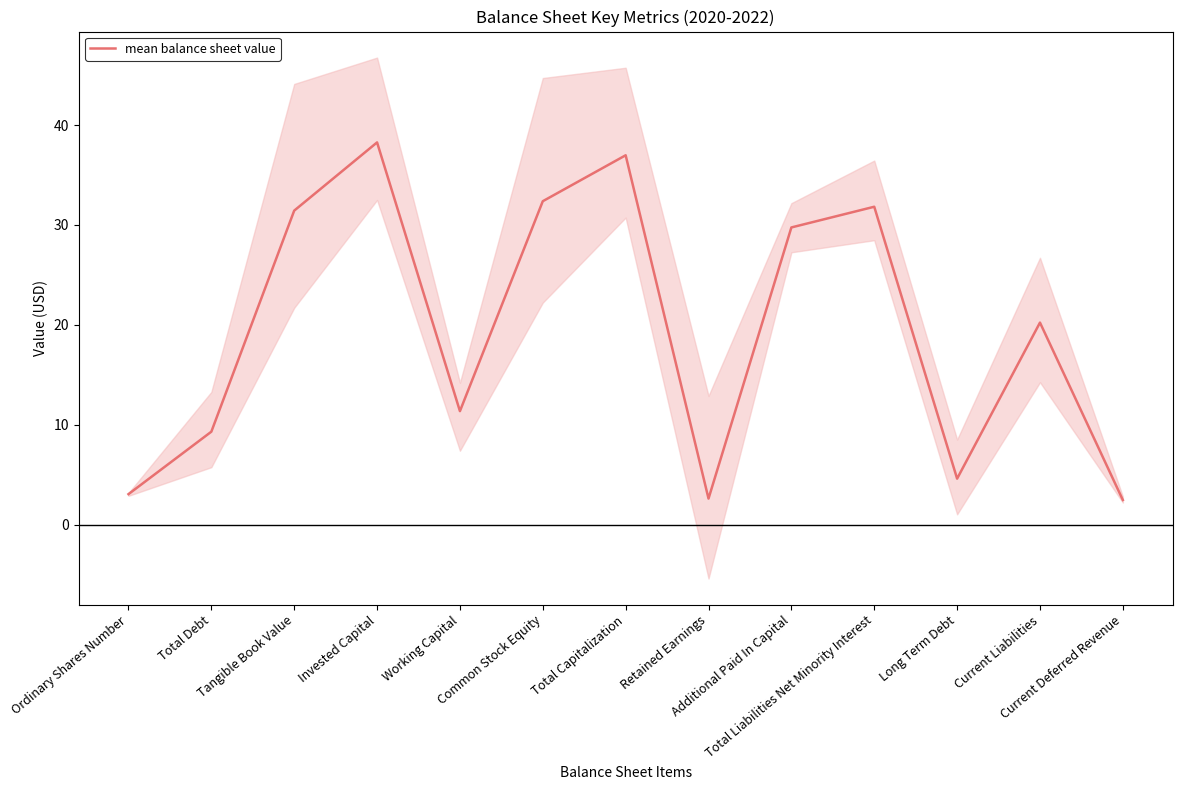

True or false: the data has more than 0 interior local peaks.

True